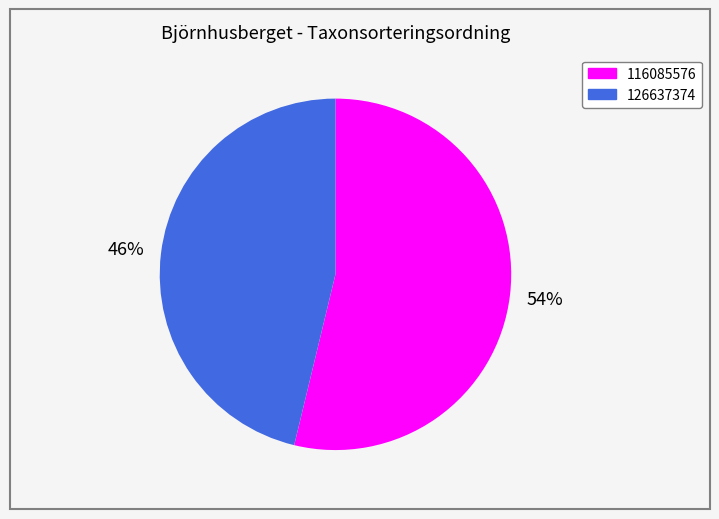

How many segments does this pie chart have?

2